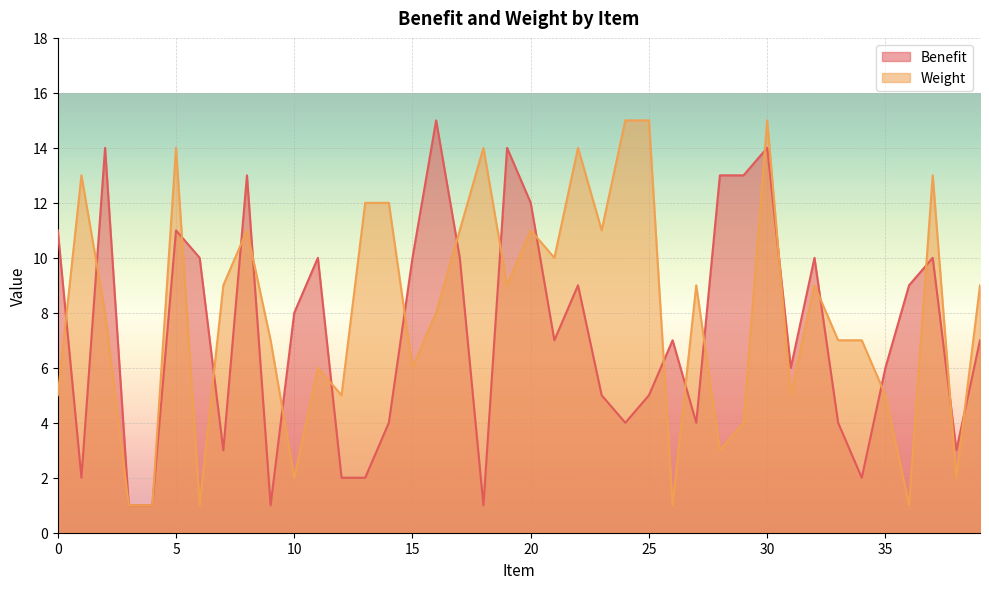

Is it true that Weight equals 2 at 16?

False